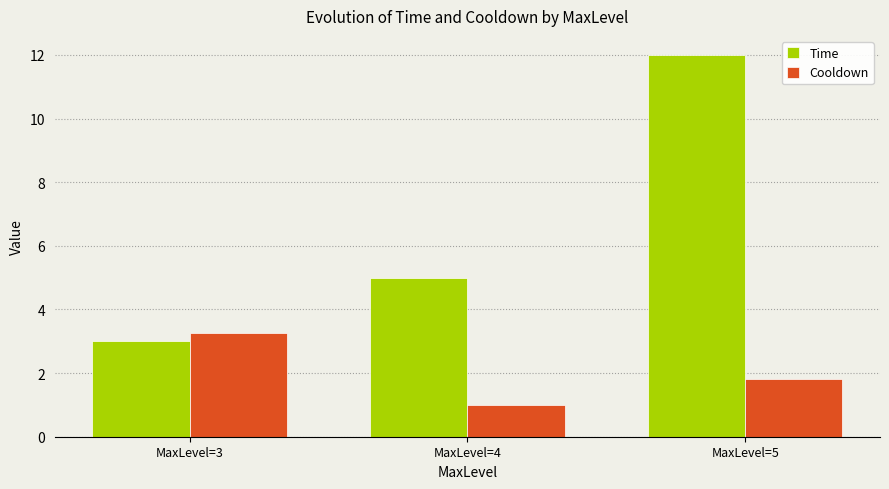

What is the approximate value of Time at MaxLevel=5?

12.0